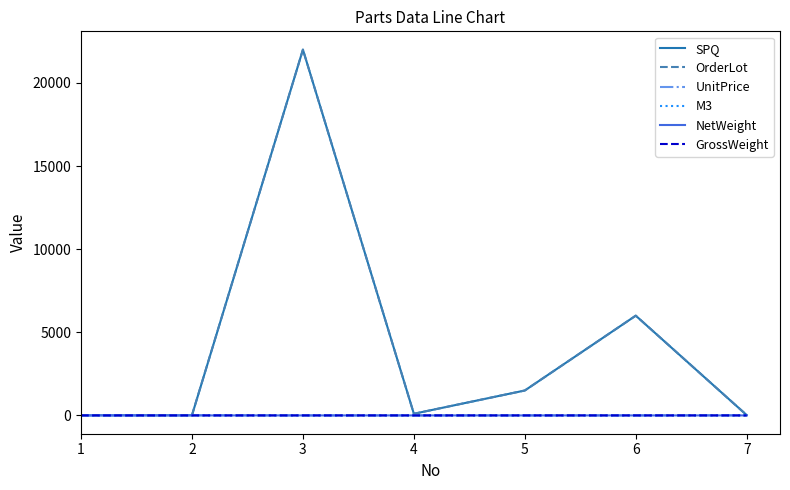

Which series has the largest total across all categories?

OrderLot